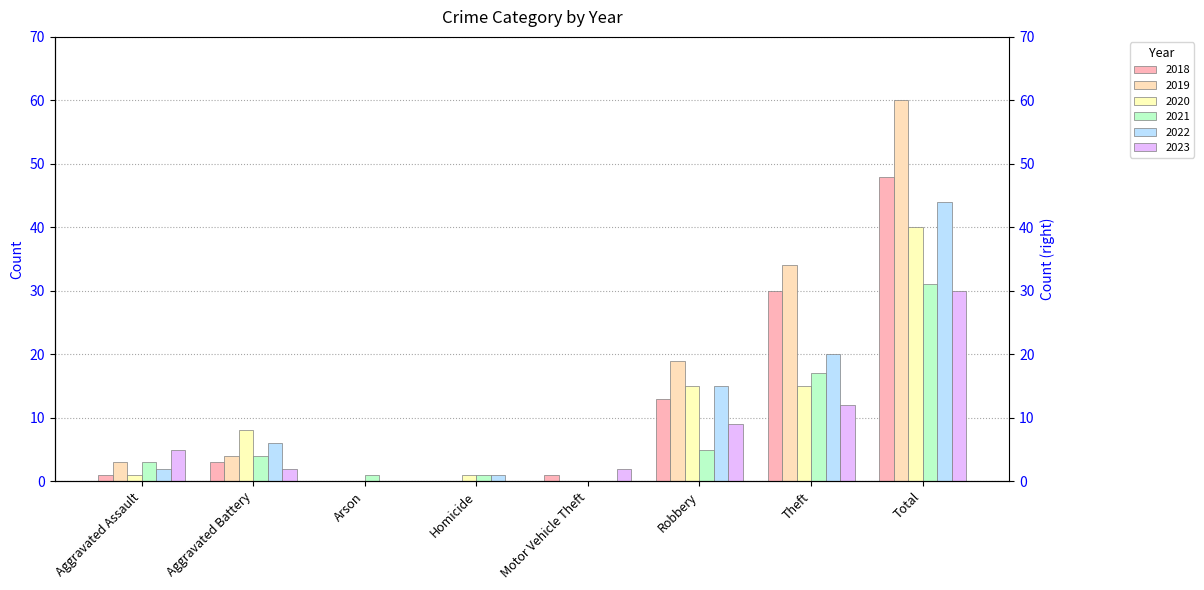

What position from the left is Aggravated Battery?

2